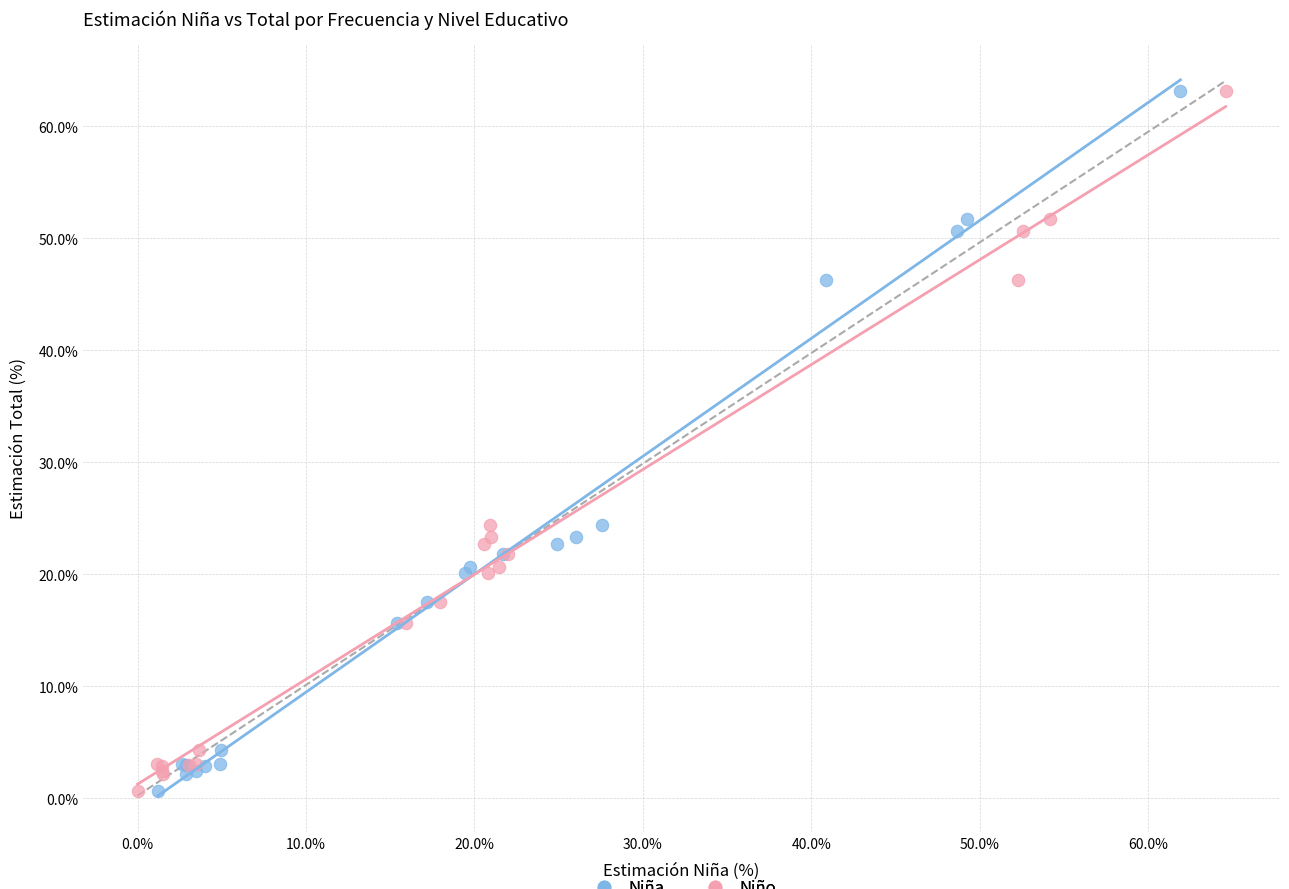

What are all the series names shown in the legend?

Niña, Niño